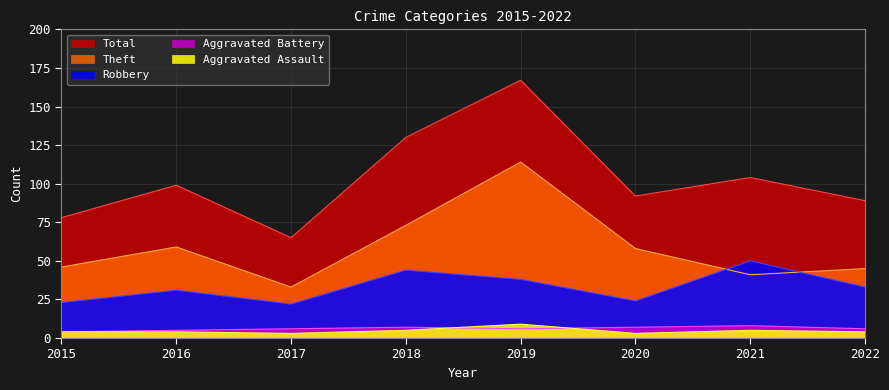

Is it true that Total equals 25 at 2017?

False